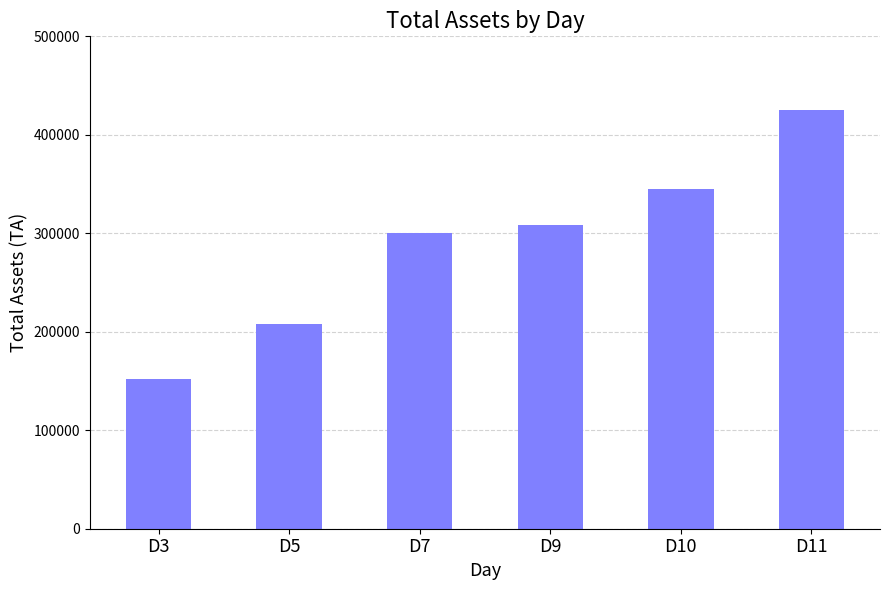

Read the value at D11, to the nearest 10.

424850